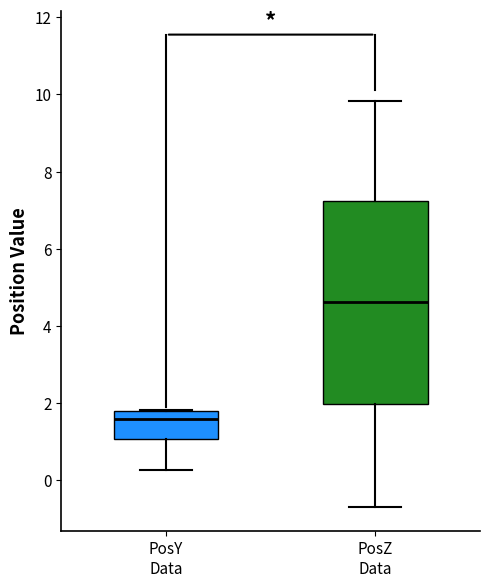

Comparing the boxes themselves (not the whiskers), which one is the tallest?

PosZ Data